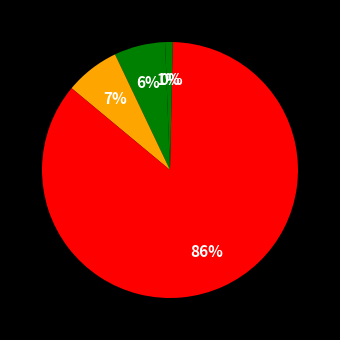

To the nearest percent, what is the difference between the largest and smallest slice percentages?

85%